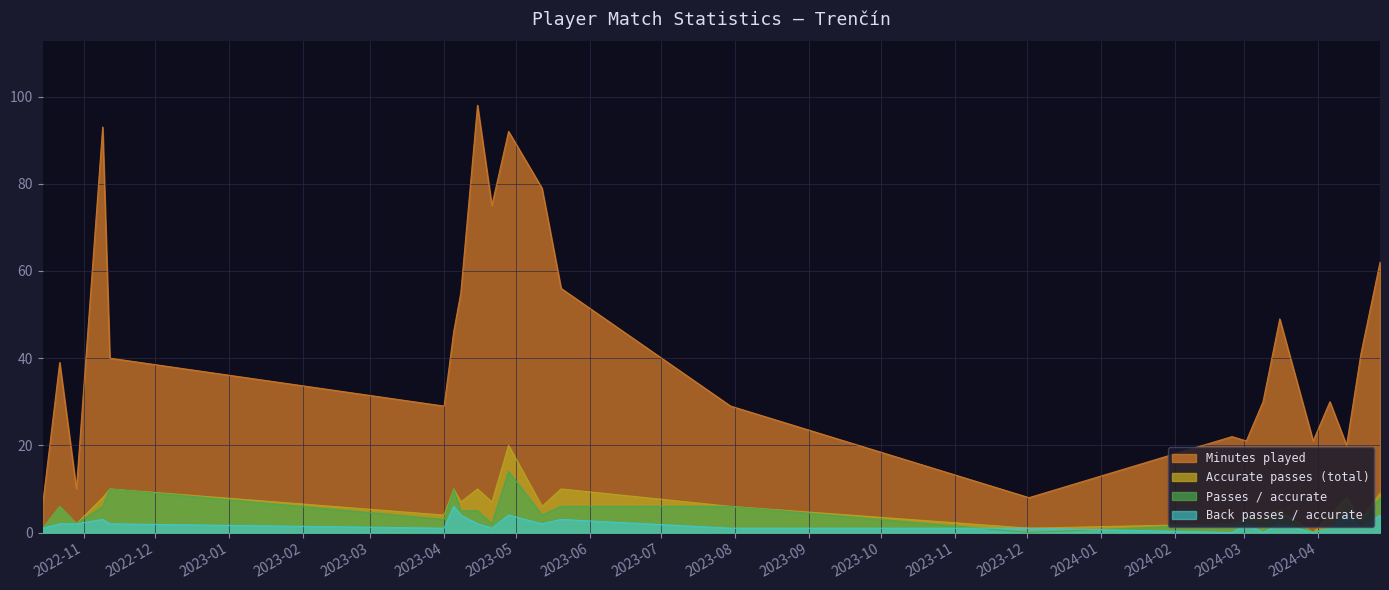

How many interior local peaks does the Minutes played series have?

7